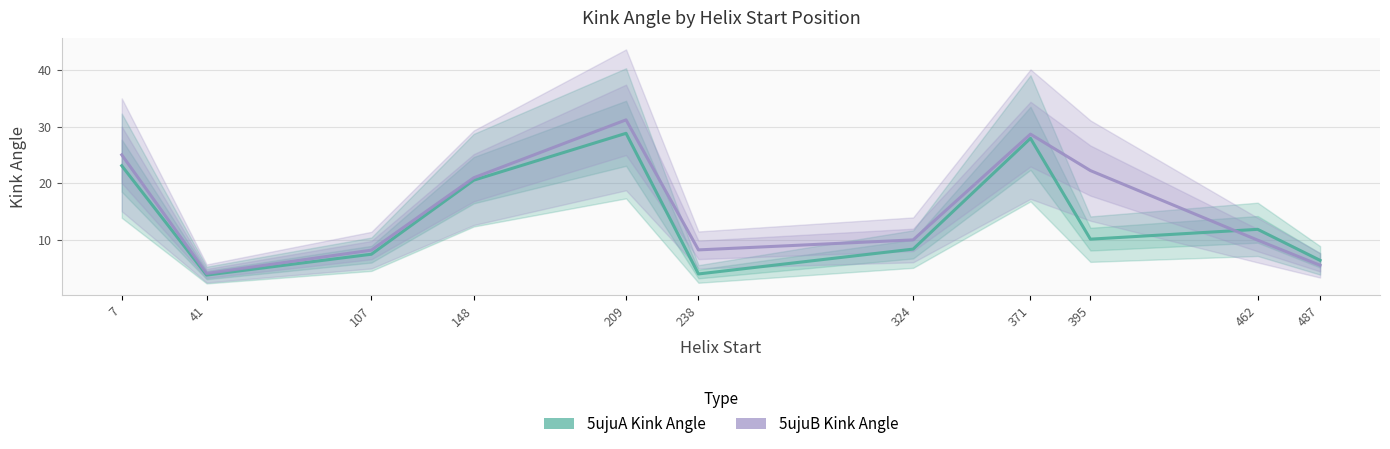

Read the 5ujuA_Kink_Angle value at 148.

20.5